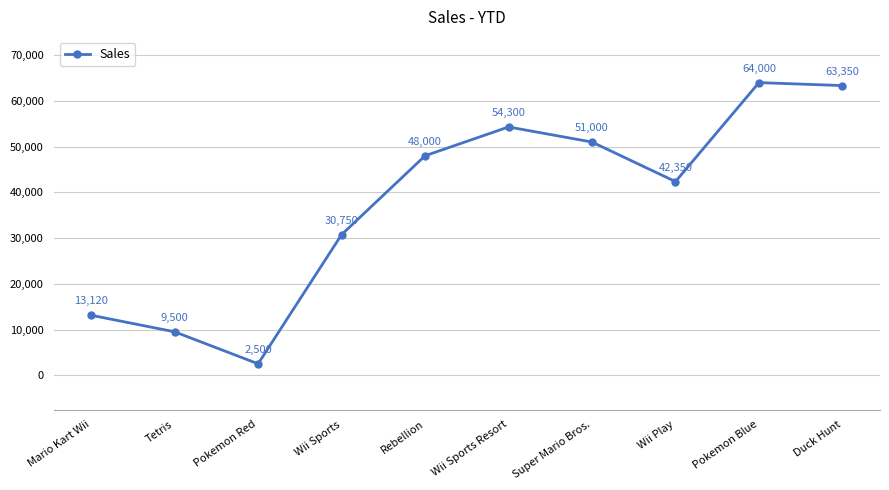

The value at Wii Play is 26209. True or false?

False